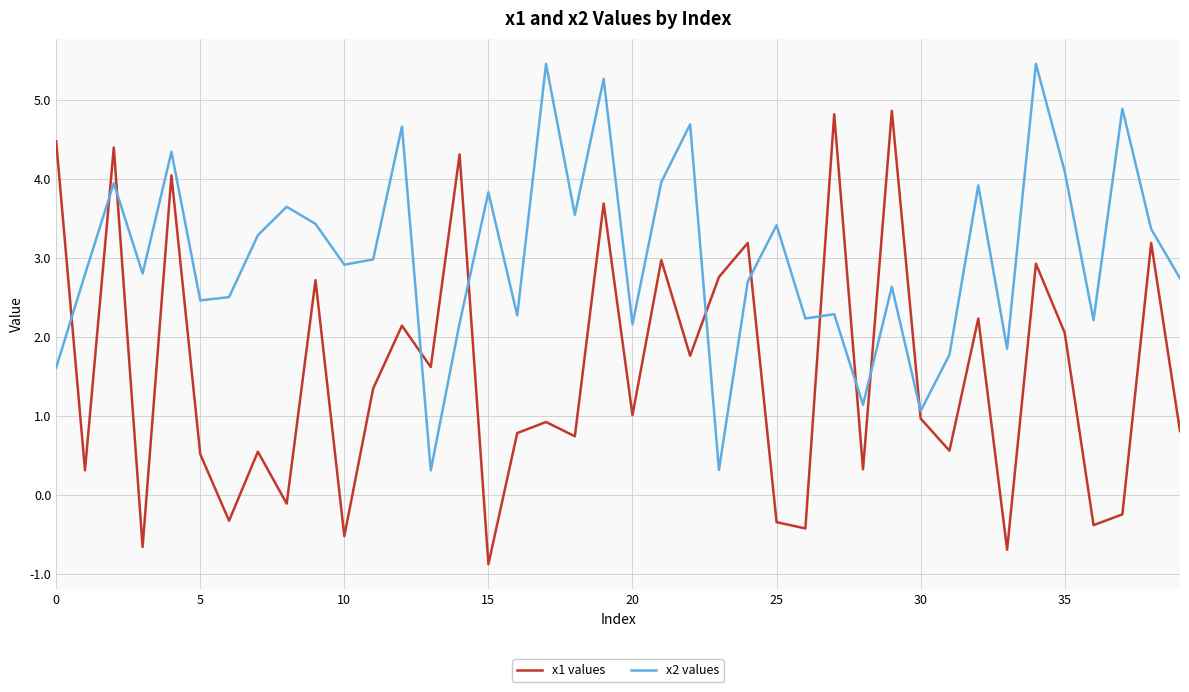

After their last crossing, which series has the higher values: x2 values or x1 values?

x2 values